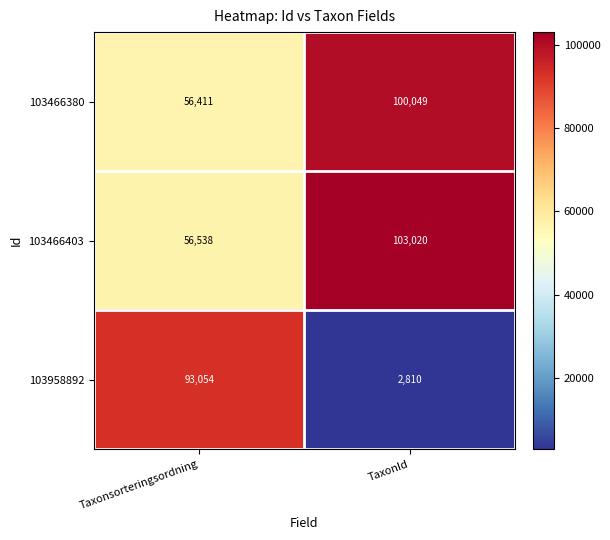

Rank the series by their maximum value, from lowest to highest.

103958892, 103466380, 103466403